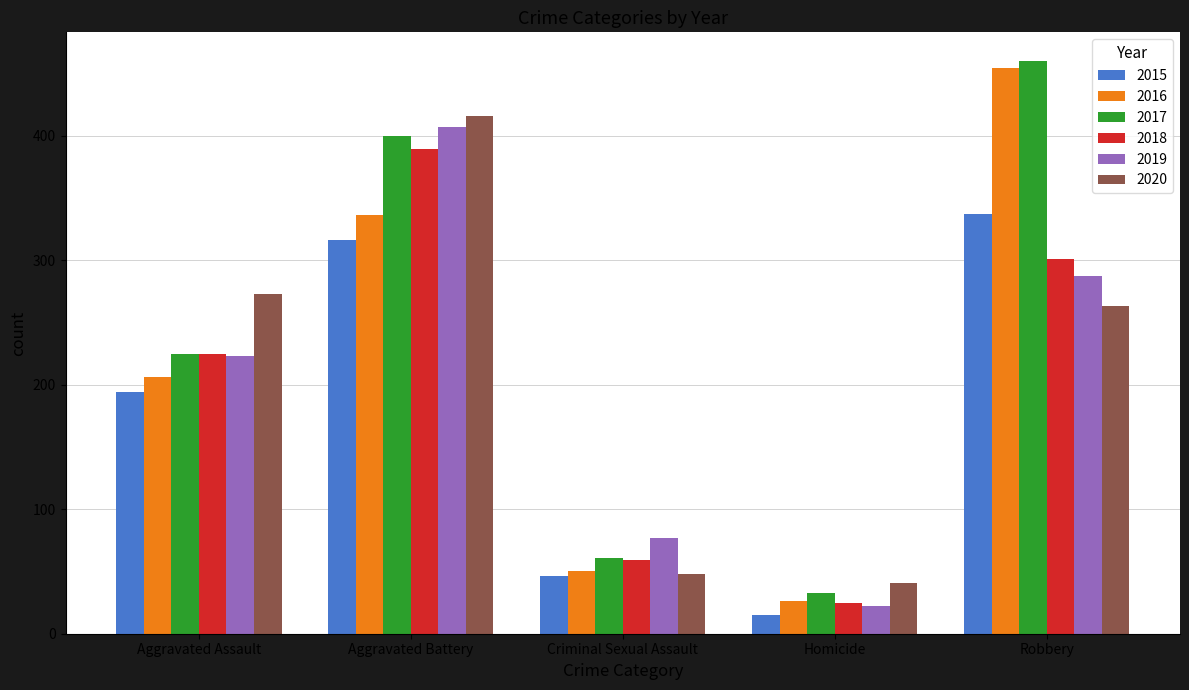

How many values in the 2020 series are below 263?

2